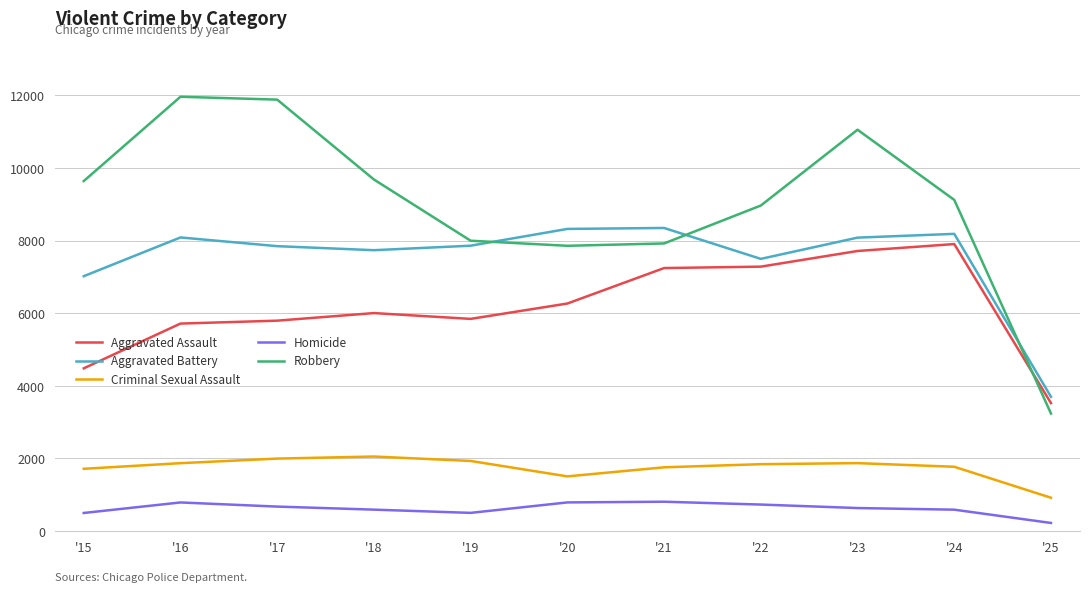

The value of Criminal Sexual Assault at '17 is 3171. True or false?

False